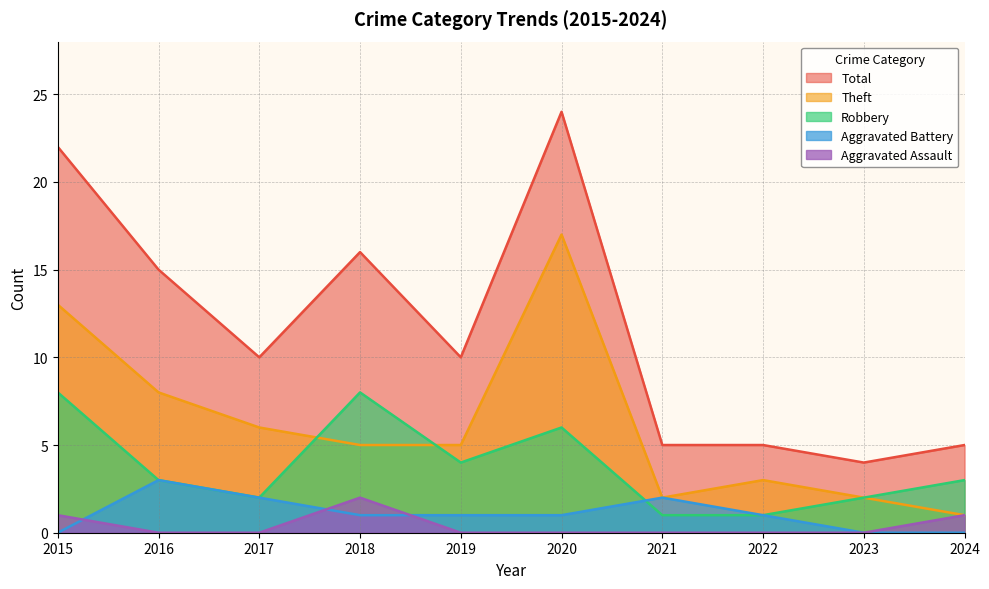

Is the value of Aggravated Battery at 2024 greater than the value of Total at 2021?

No